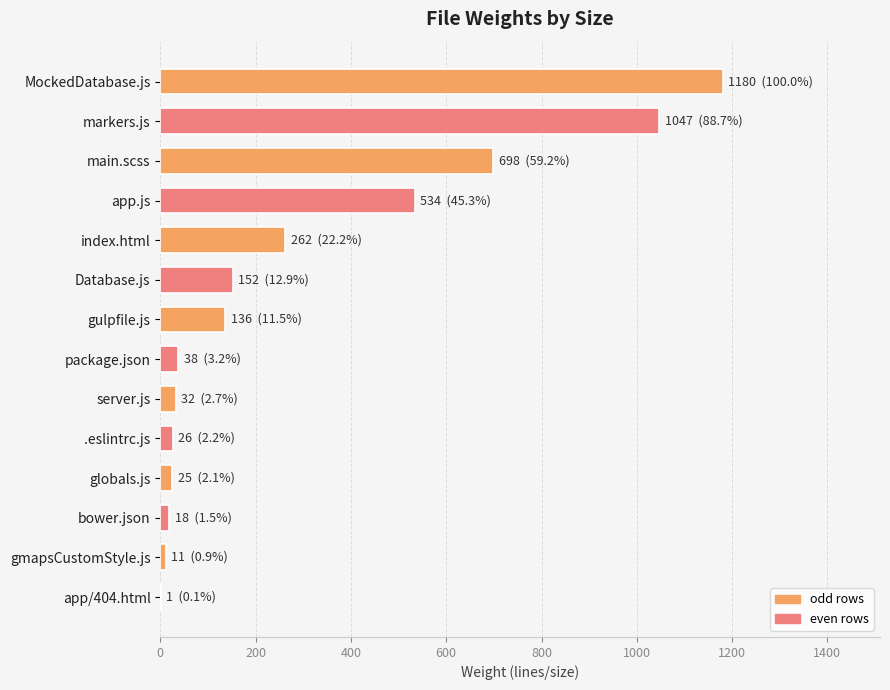

Approximately how many times larger is the value at app.js compared to package.json?

14.1